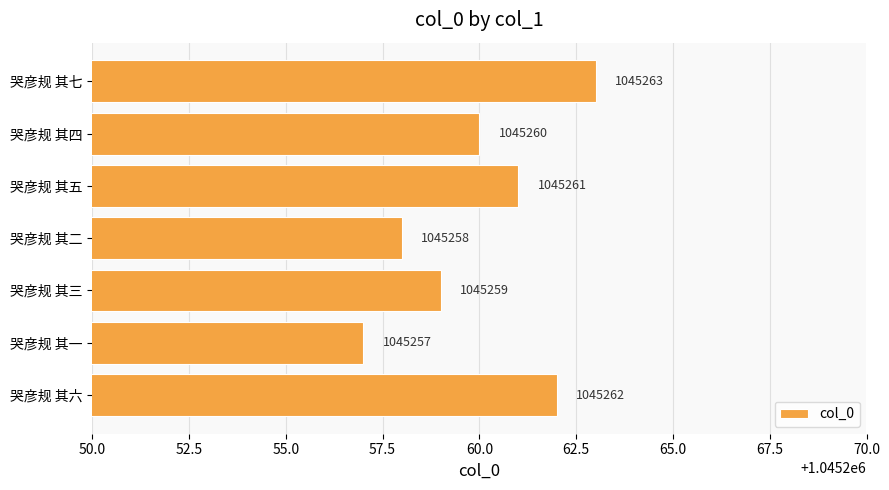

Are the bars grouped side by side (vs. stacked)?

No